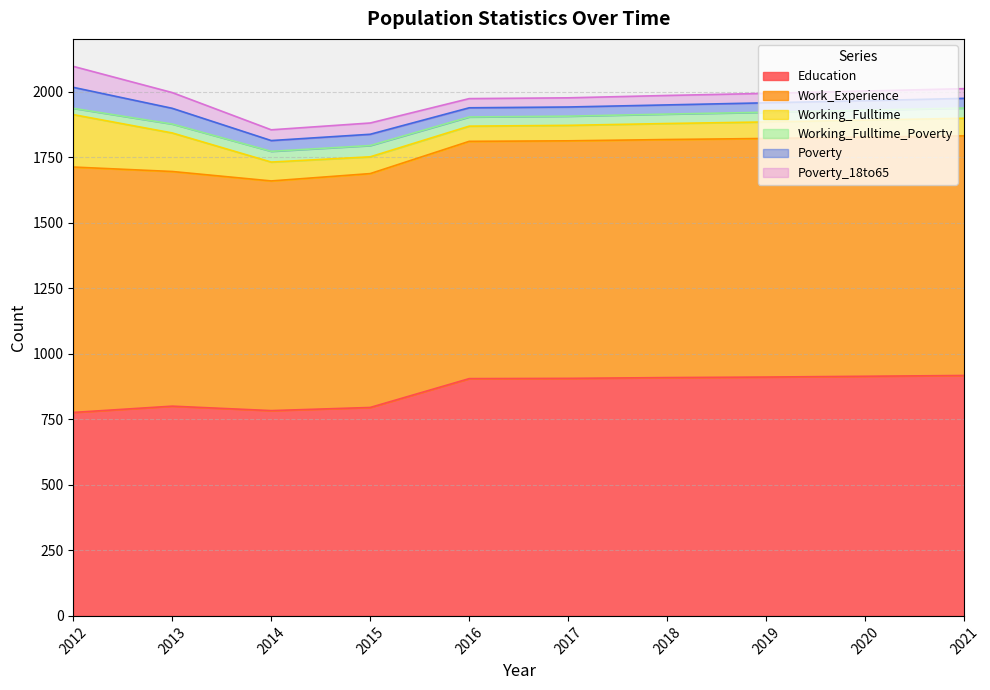

Reading left to right, list all the values displayed in this chart.

Education: 776	800	783	795	905	906	909	911	914	917
Work_Experience: 936	895	876	892	905	906	908	910	912	914
Working_Fulltime: 200	147	72	64	58	59	61	63	65	67
Working_Fulltime_Poverty: 24	34	41	43	35	35	36	37	38	39
Poverty: 80	60	41	43	35	35	35	36	36	37
Poverty_18to65: 80	60	41	43	35	35	36	36	37	37